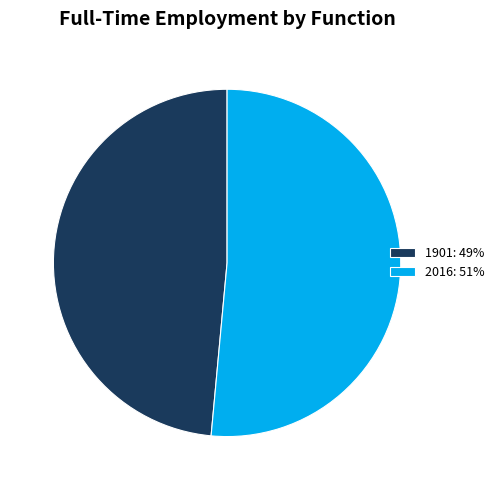

What is the majority slice?

2016